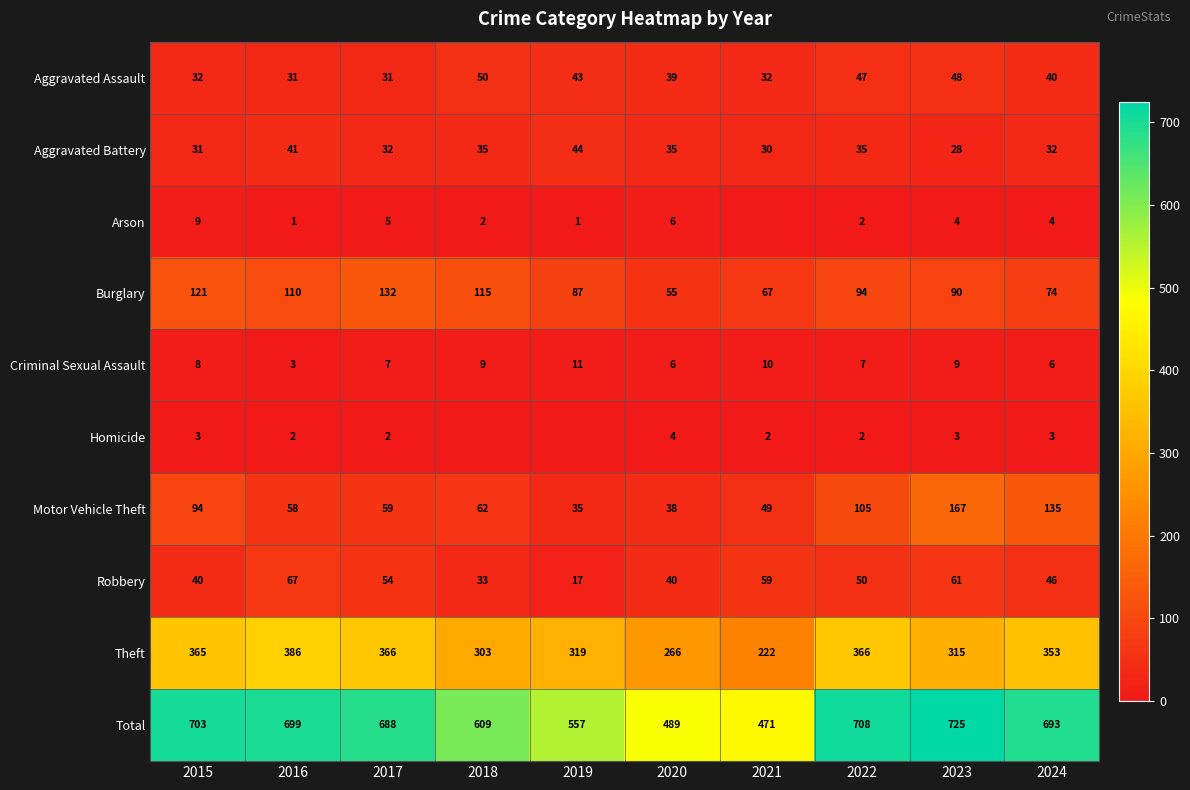

What value does the Total series have at 2022?

708